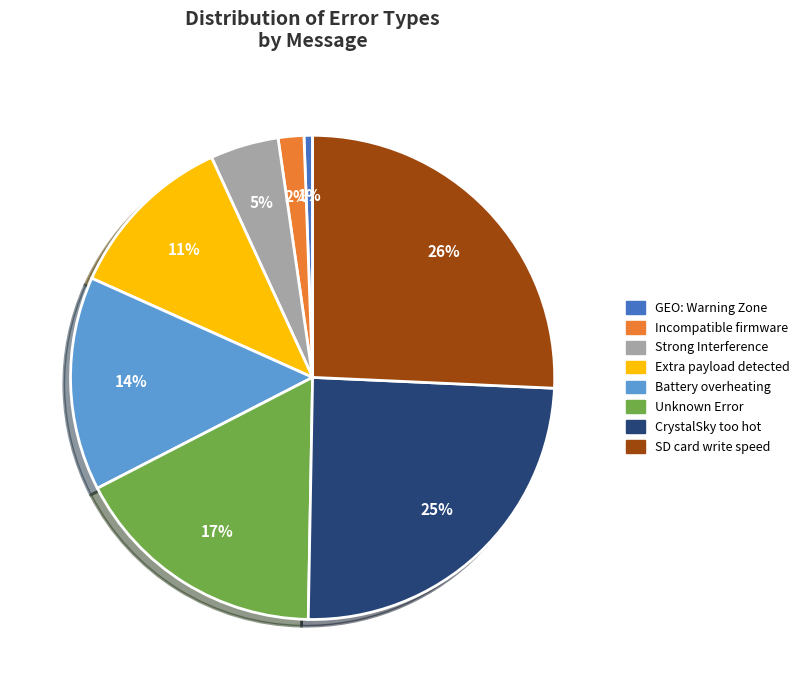

Is it true that SD card write speed is 16% of the pie?

False